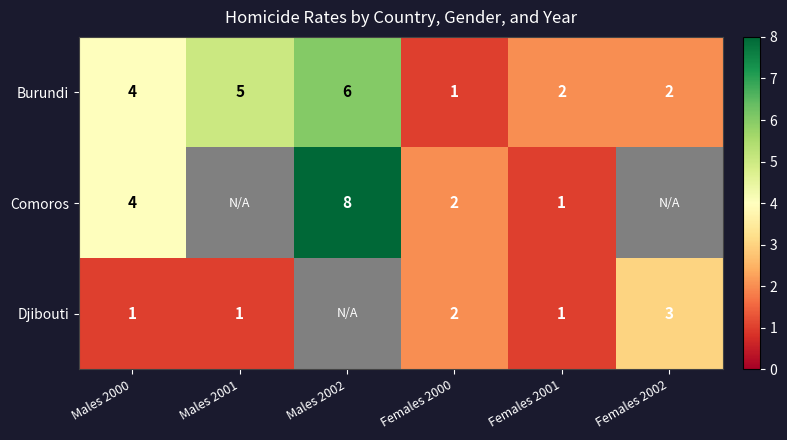

The Burundi series shows 2 at Females 2001. True or false?

True